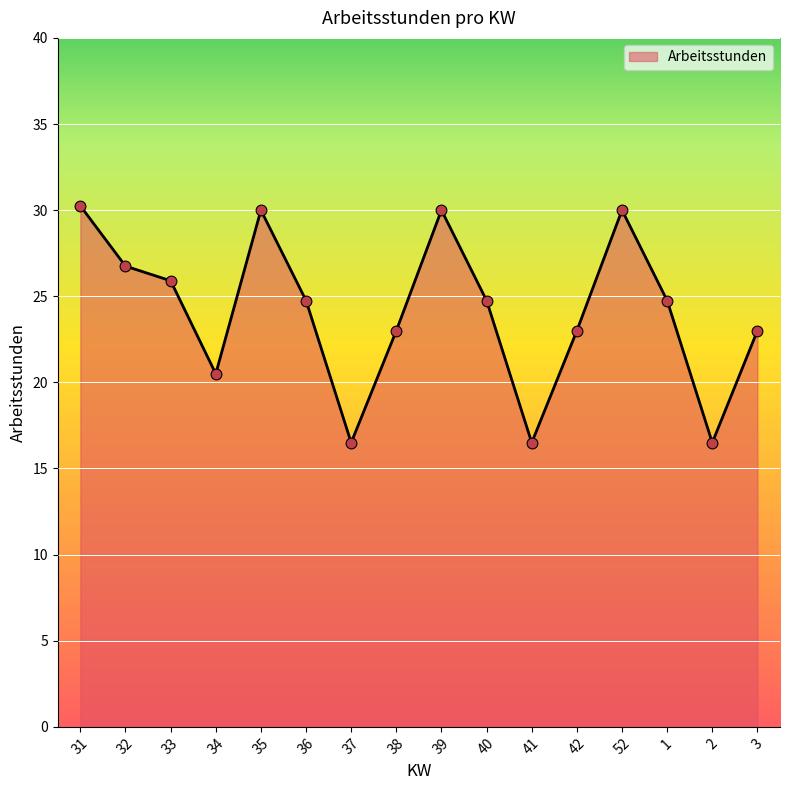

Between 33 and 35, which is larger?

35